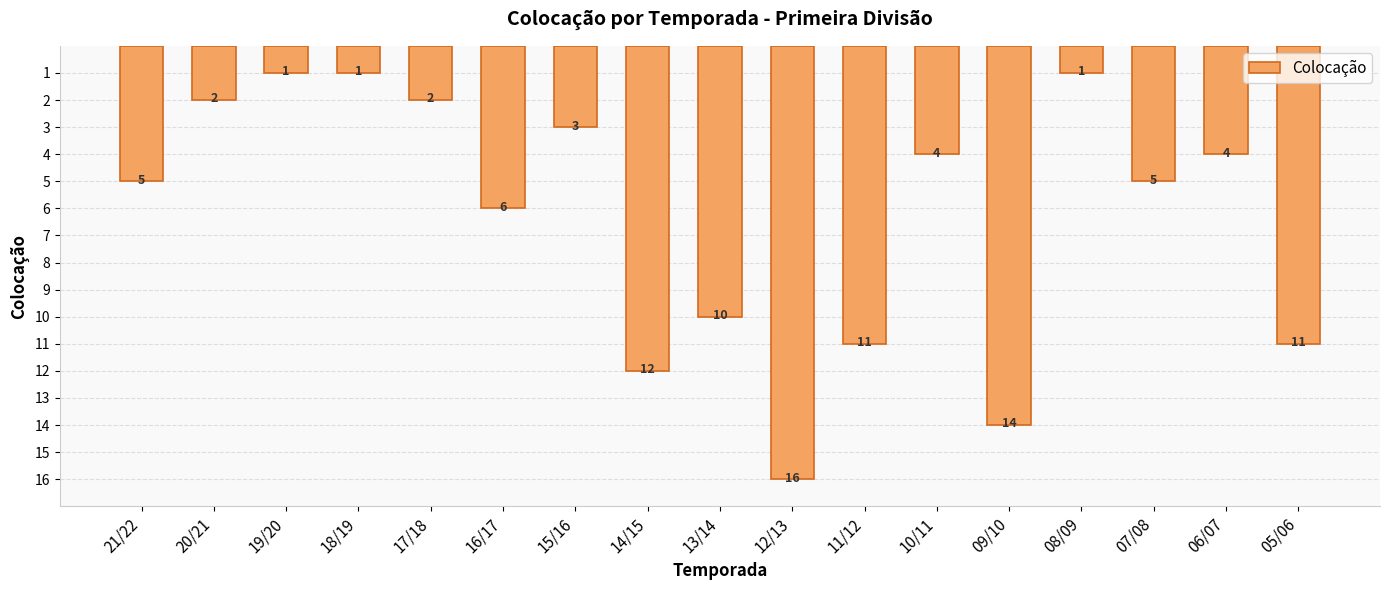

What is the difference between the maximum and minimum values?

15